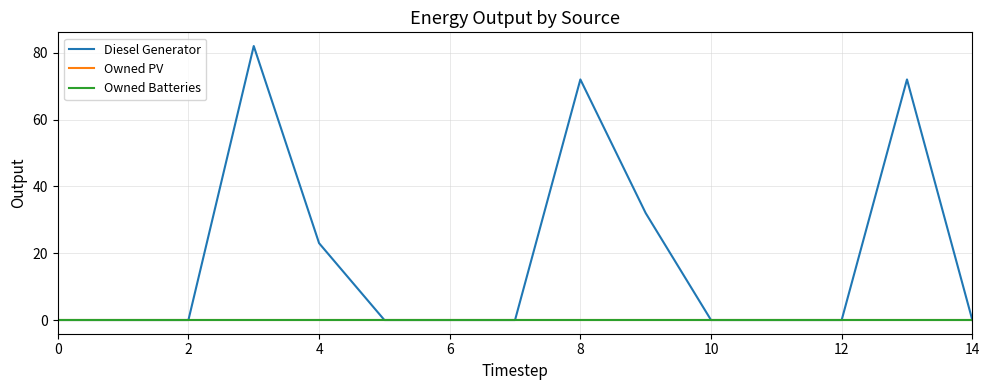

At how many categories does at least one series exceed 46?

3